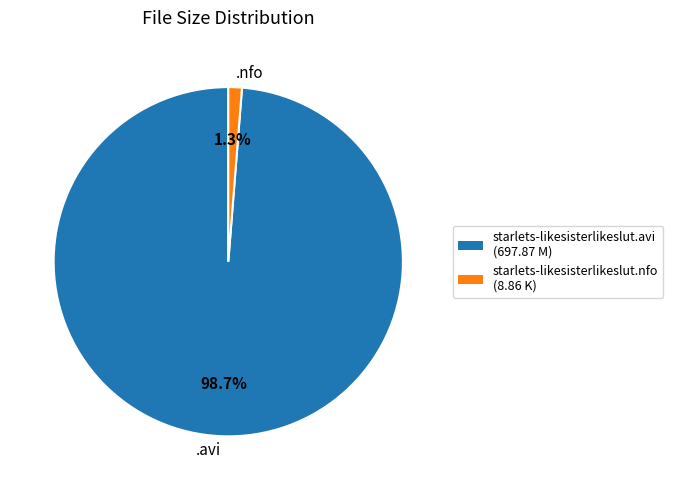

Rank the categories by value from lowest to highest.

.nfo, .avi